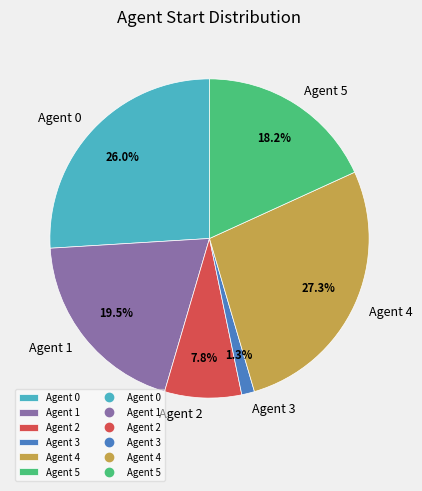

Rank the categories by value from highest to lowest.

Agent 4, Agent 0, Agent 1, Agent 5, Agent 2, Agent 3